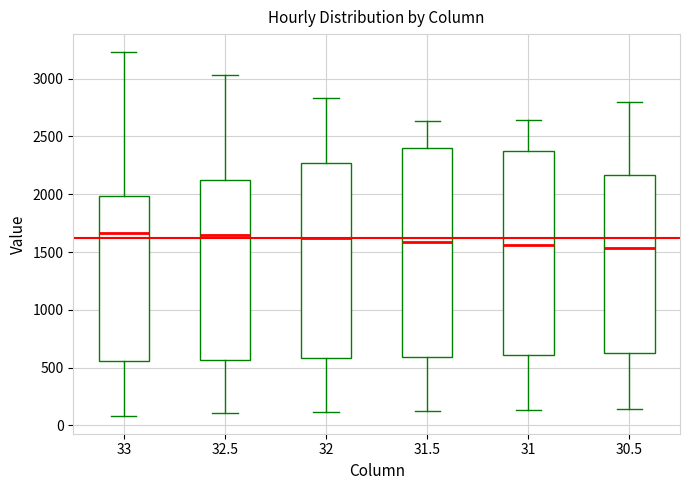

Reading left to right, read every box against the y-axis: the position of its median line, the range the box covers, and the ends of its whiskers. The values are not printed on the chart, so give them approximately, as read against the axis.

33: median 1650, box 550 to 2000, whiskers 100 to 3250
32.5: median 1650, box 550 to 2100, whiskers 100 to 3050
32: median 1600, box 600 to 2250, whiskers 100 to 2850
31.5: median 1600, box 600 to 2400, whiskers 150 to 2650
31: median 1550, box 600 to 2350, whiskers 150 to 2650
30.5: median 1550, box 600 to 2150, whiskers 150 to 2800